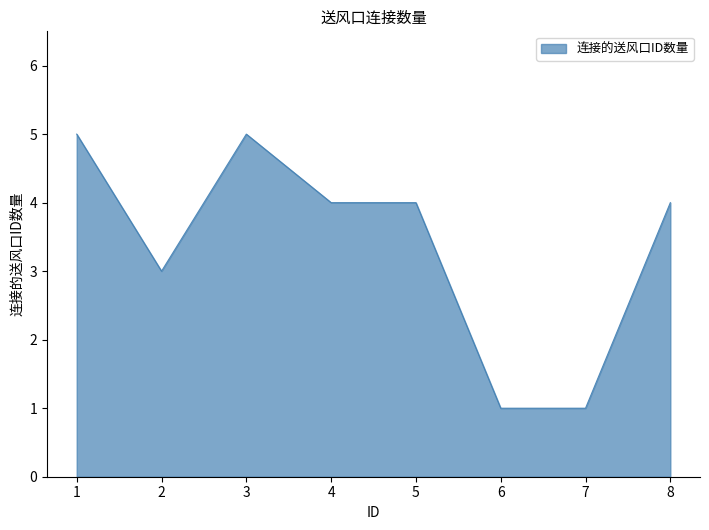

True or false: the data shows 1 at 7.

True